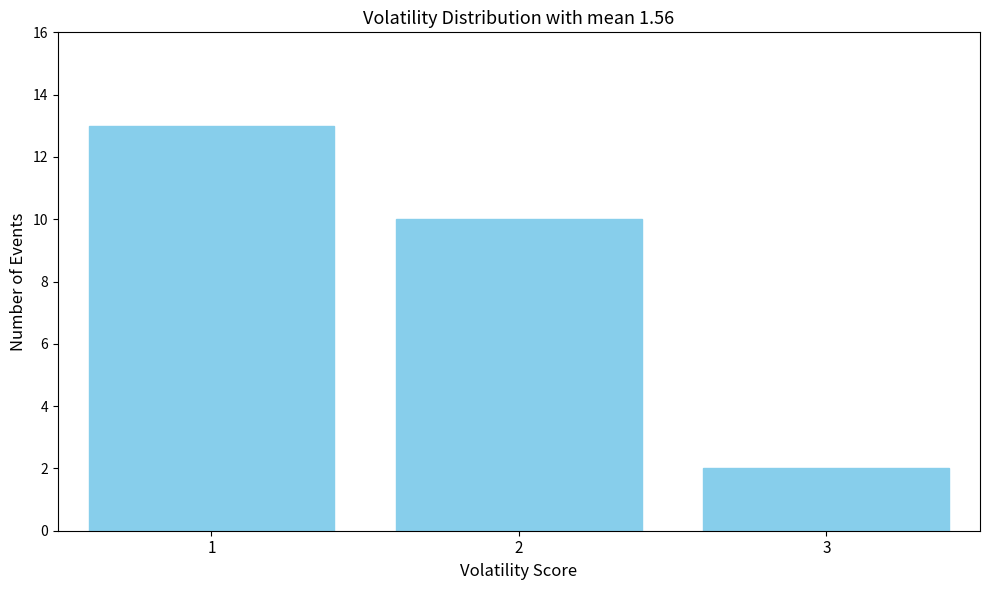

Reading right to left, extract all data points from this chart.

2	10	13